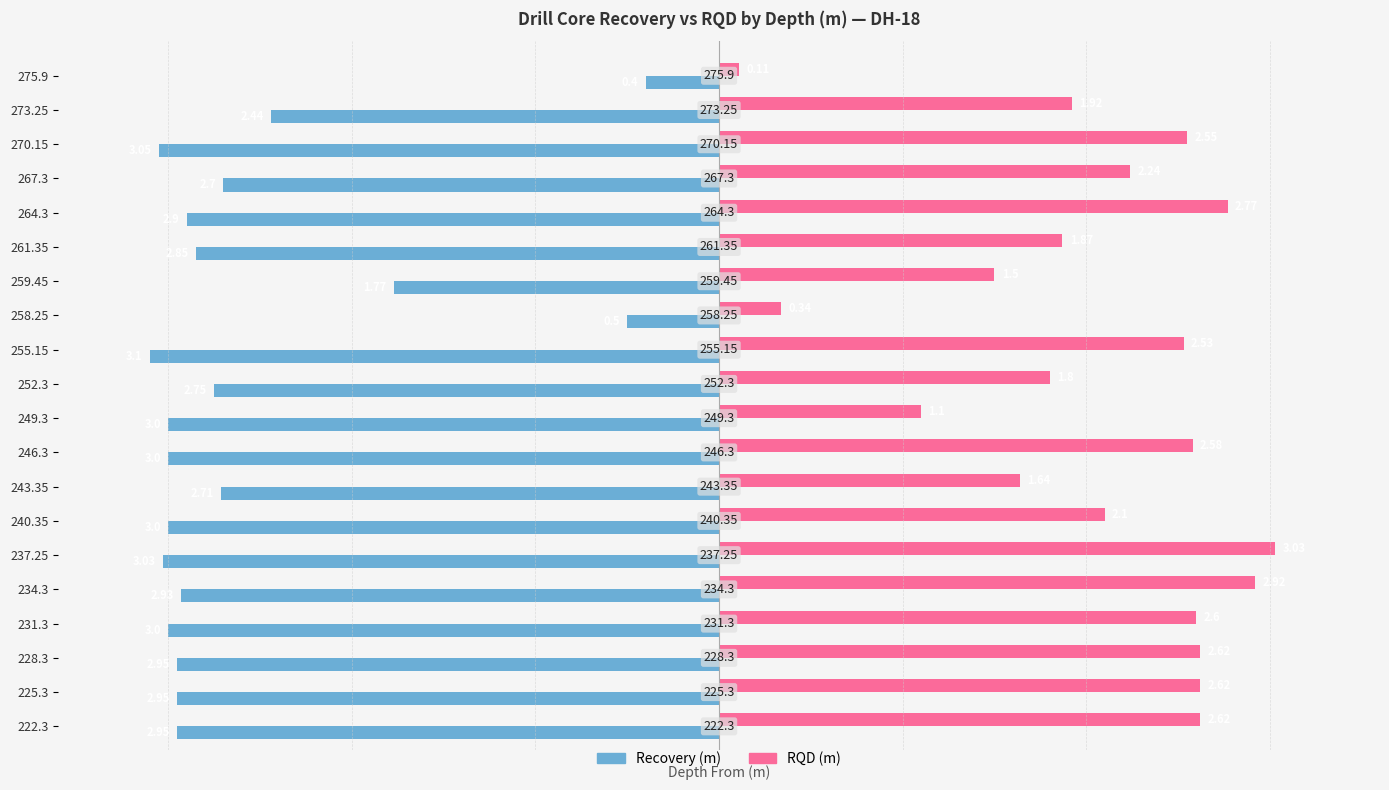

At which label does Recovery (m) reach its minimum?

255.15